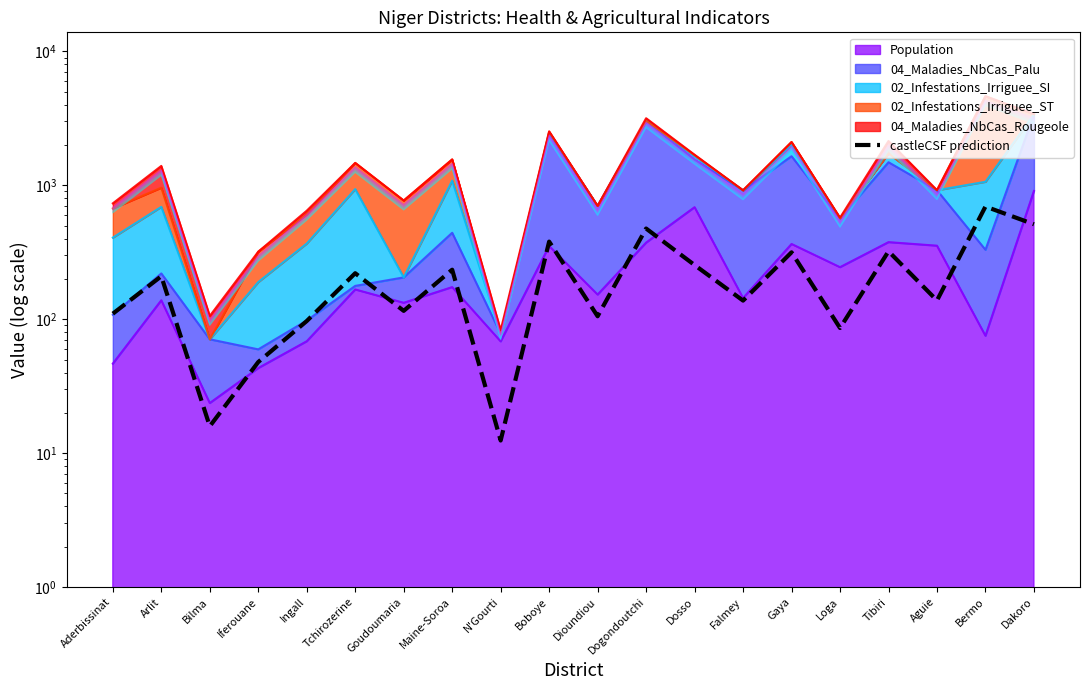

Rank the categories by value from highest to lowest.

Bermo, Dakoro, Dogondoutchi, Boboye, Tibiri, Gaya, Dosso, Maine-Soroa, Tchirozerine, Arlit, Aguie, Falmey, Goudoumaria, Aderbissinat, Dioundiou, Ingall, Loga, Iferouane, Bilma, N'Gourti